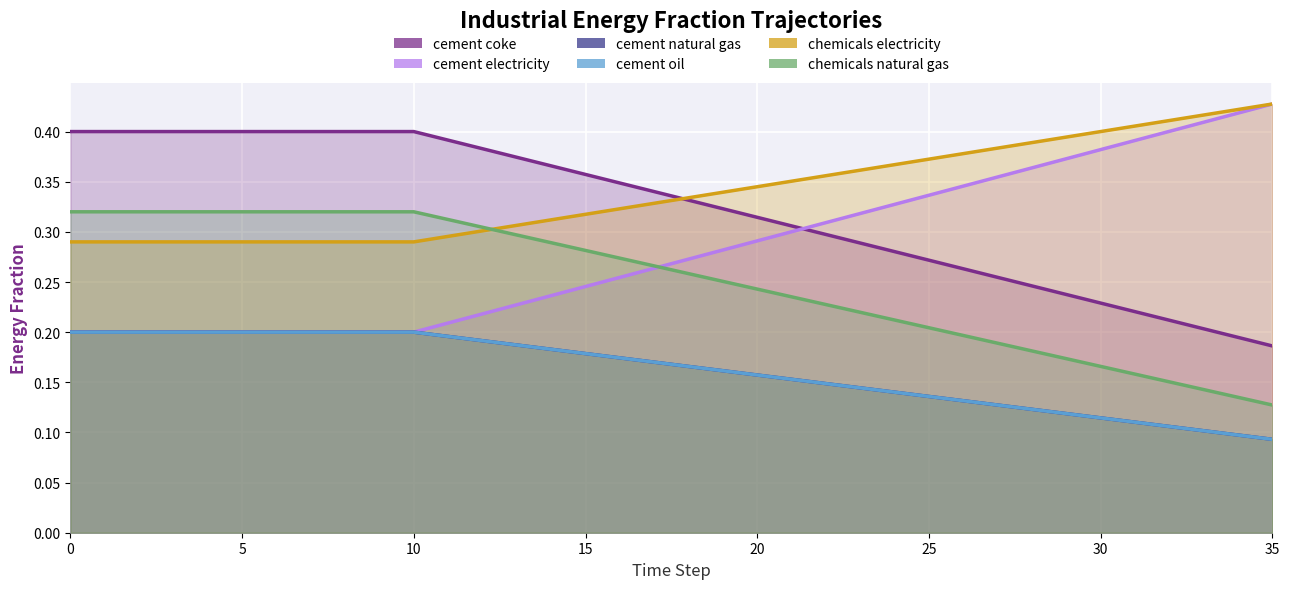

The chemicals_electricity series shows 0.0 at 28. True or false?

False